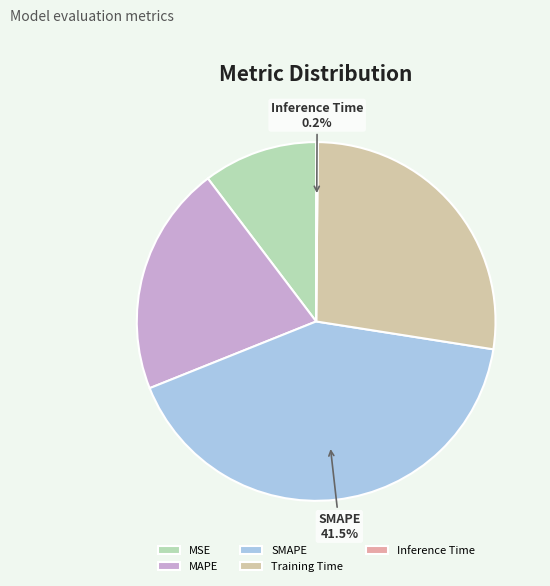

True or false: MSE accounts for 10% of the total.

True